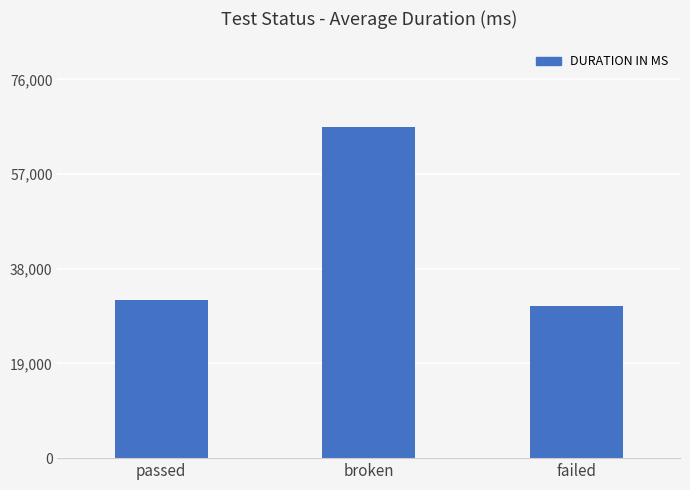

What is the label of the 3rd bar from the left?

failed